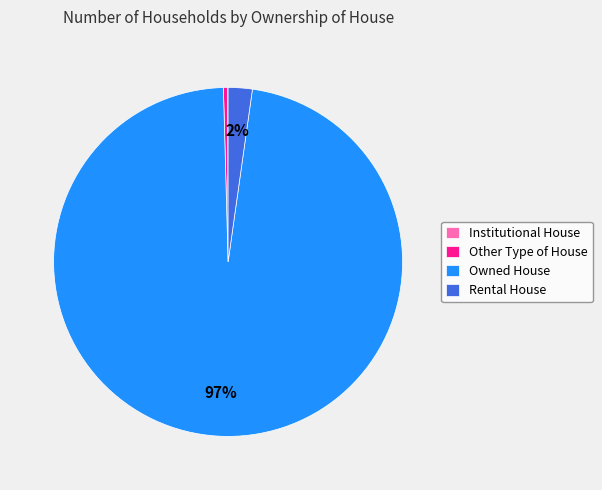

Combined, do Other Type of House and Rental House account for over 50%?

No